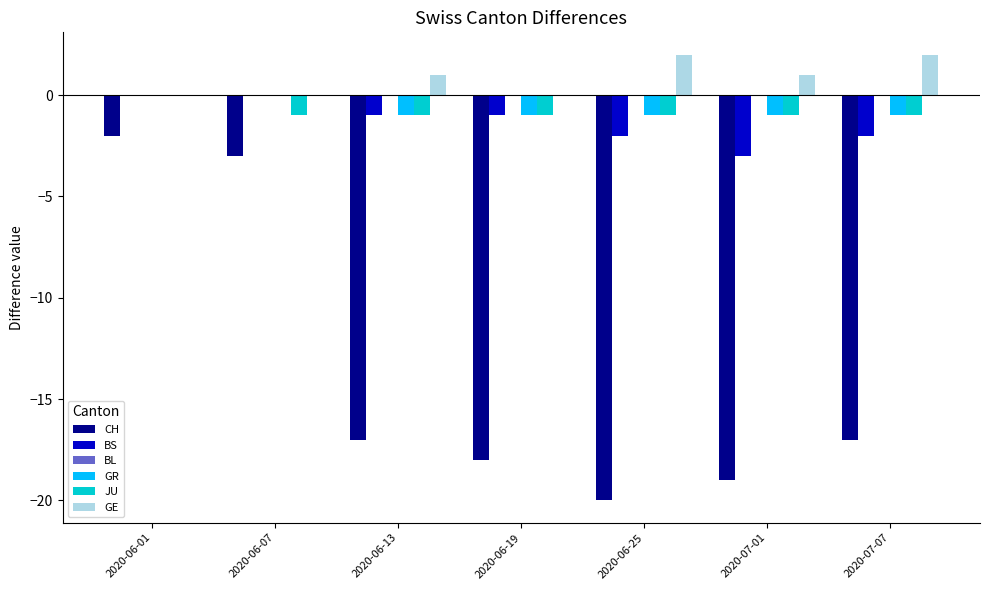

The CH series shows -10 at 2020-06-13. True or false?

False